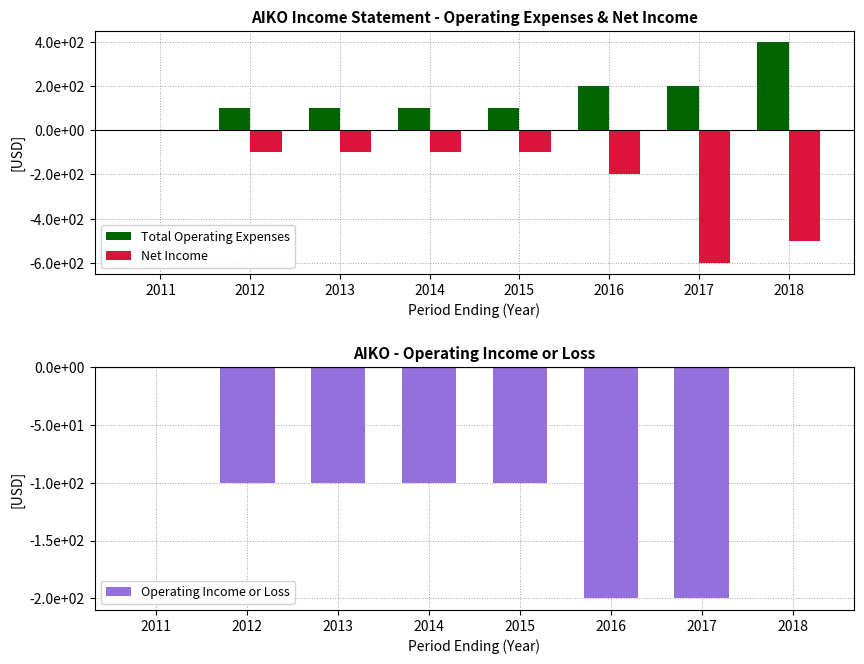

The Operating Income or Loss series shows 0 at 2011. True or false?

True